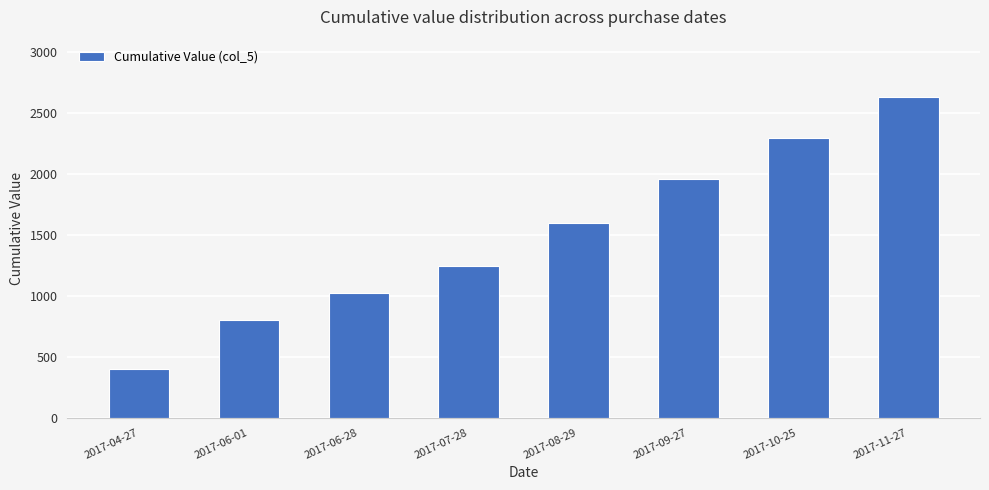

Does the chart contain stacked bars?

No